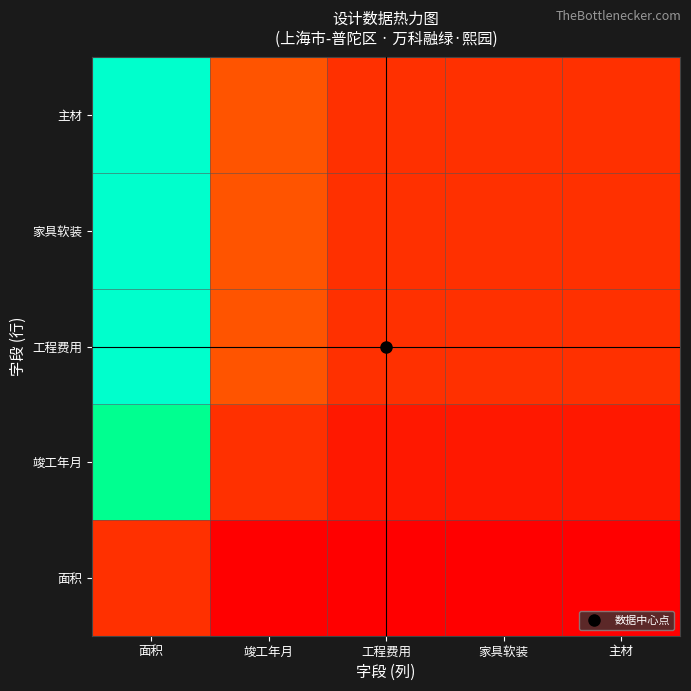

What is the spread (max minus min) of values at 竣工年月?

0.2